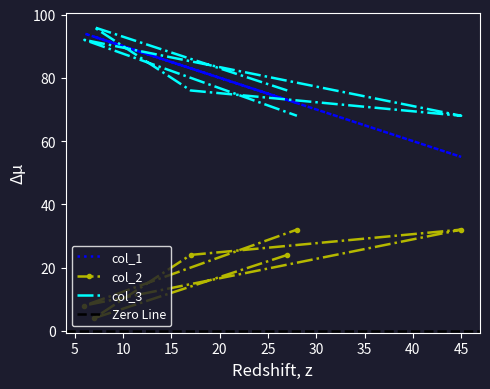

True or false: col_2 and col_3 cross at least once.

False